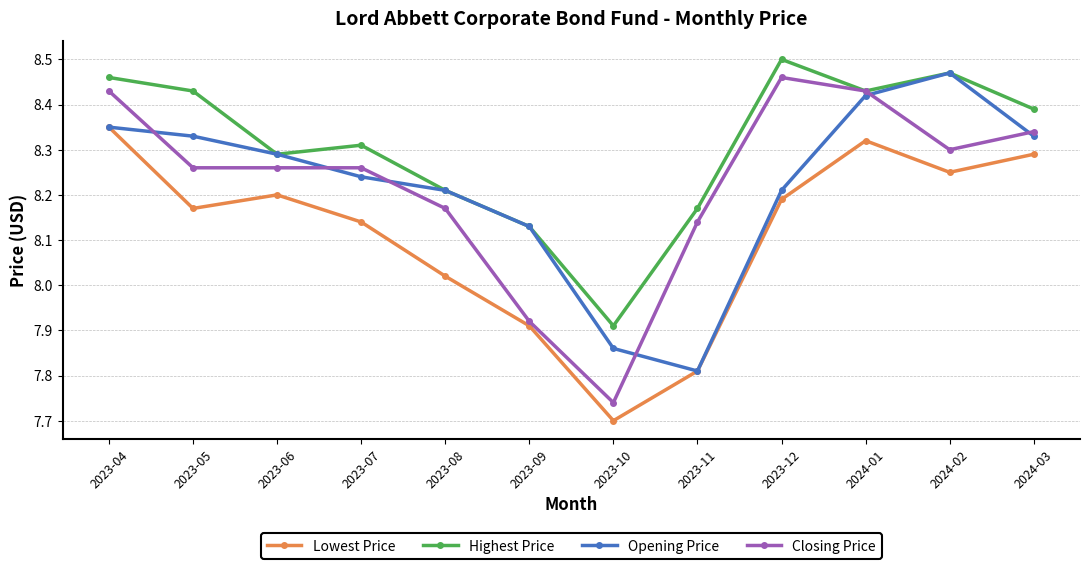

The value of Lowest Price at 2024-02 is 14.1. True or false?

False